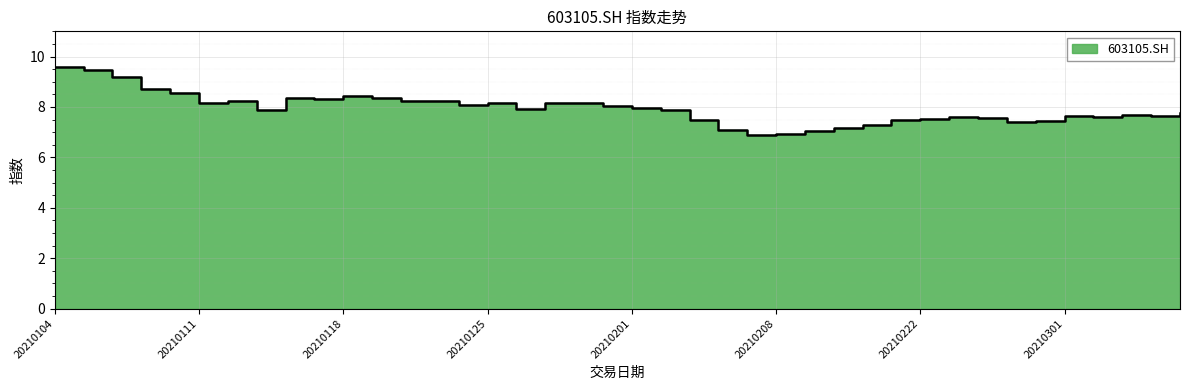

How many data points are less than 7?

2